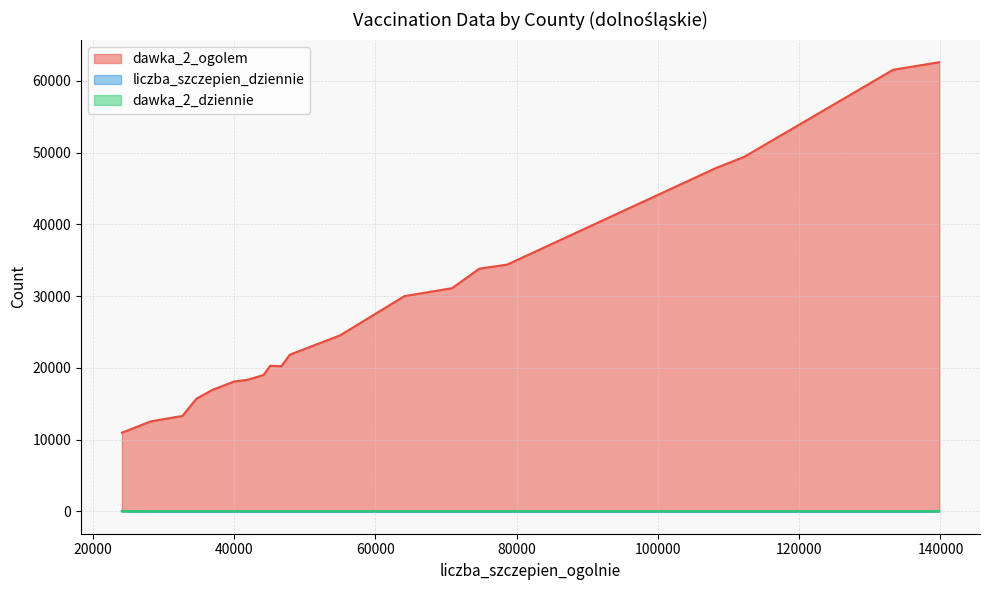

True or false: liczba_szczepien_dziennie and dawka_2_ogolem intersect in this chart.

False